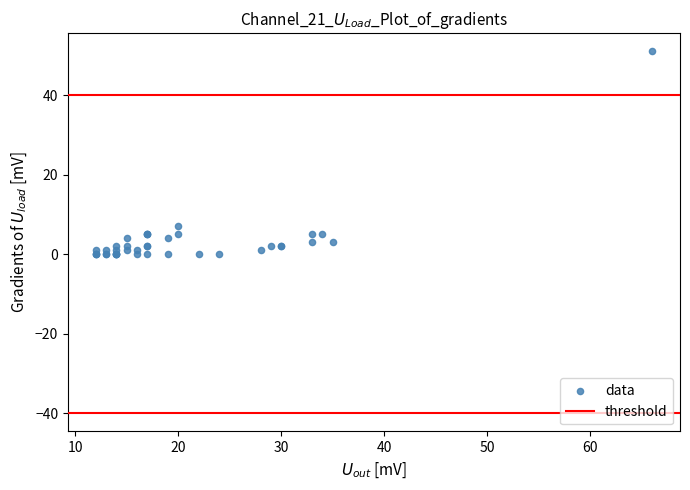

What Y value in the scatter plot is closest to 25?

7